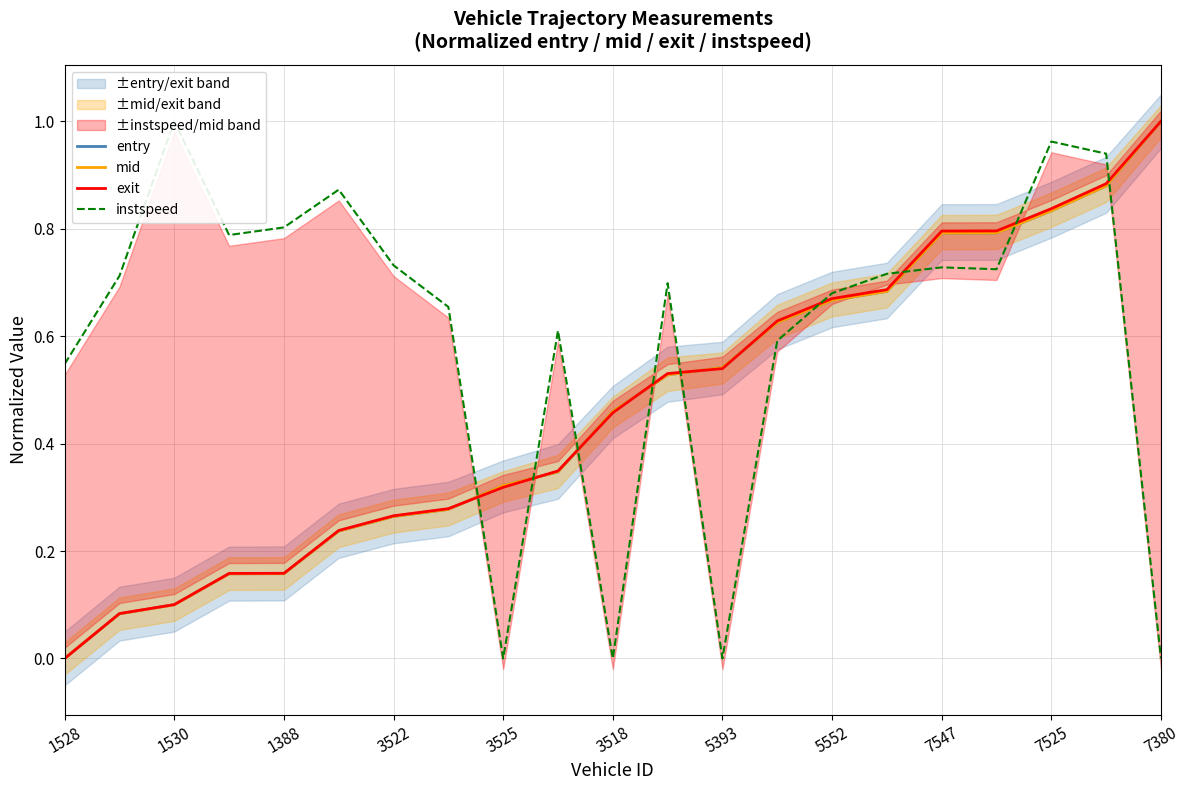

What is the value of the entry point at the 19th from the left?

0.8